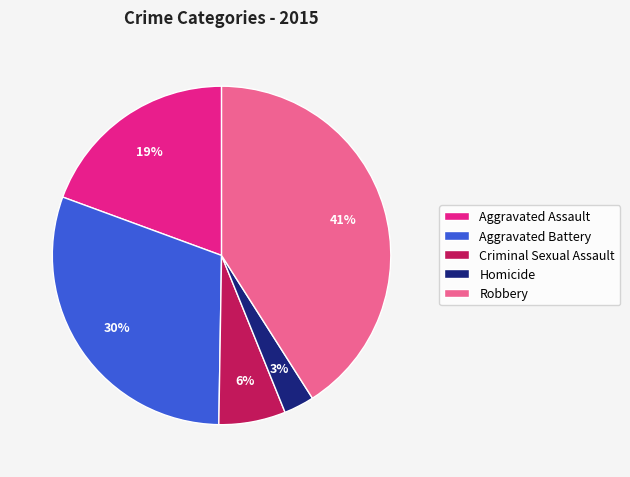

Rank the categories by value from lowest to highest.

Homicide, Criminal Sexual Assault, Aggravated Assault, Aggravated Battery, Robbery